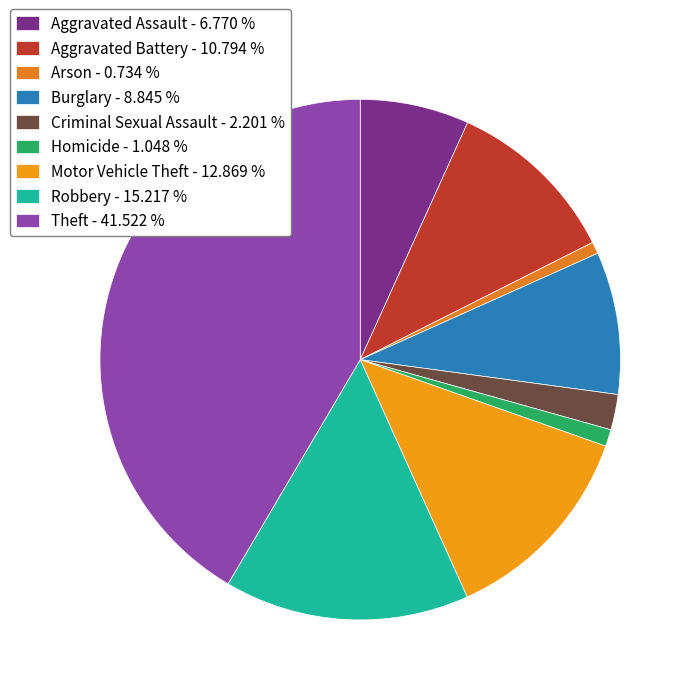

Which has a higher value, Aggravated Assault or Motor Vehicle Theft?

Motor Vehicle Theft